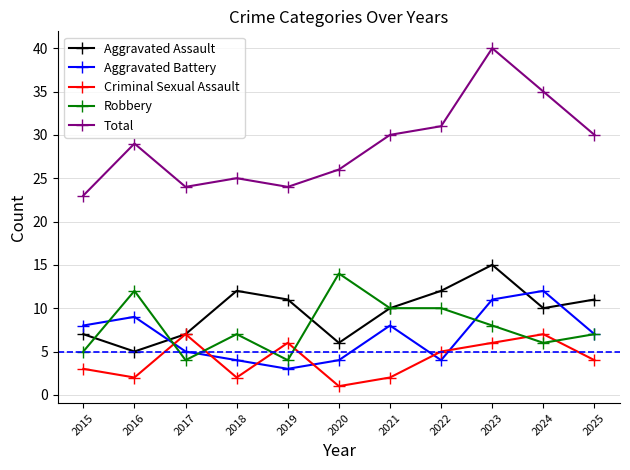

What is the difference between the Aggravated Battery values at 2021 and 2016?

1